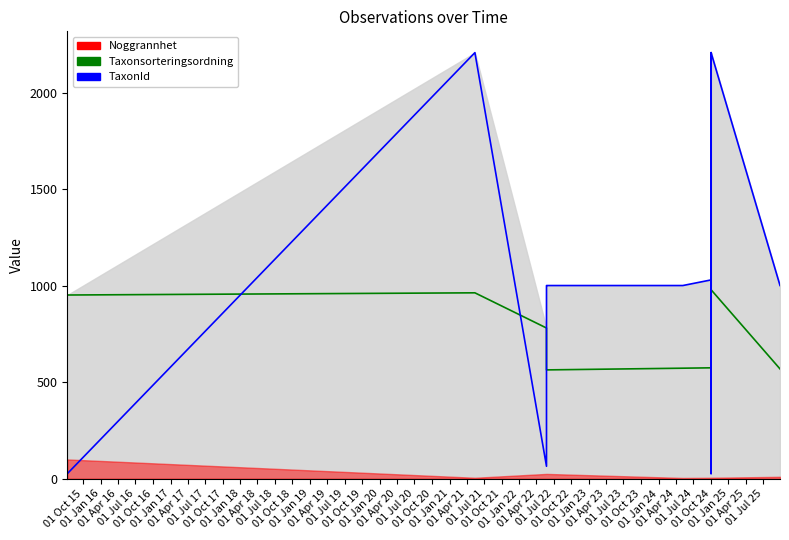

What position from the left is 01 Jul 19?

16